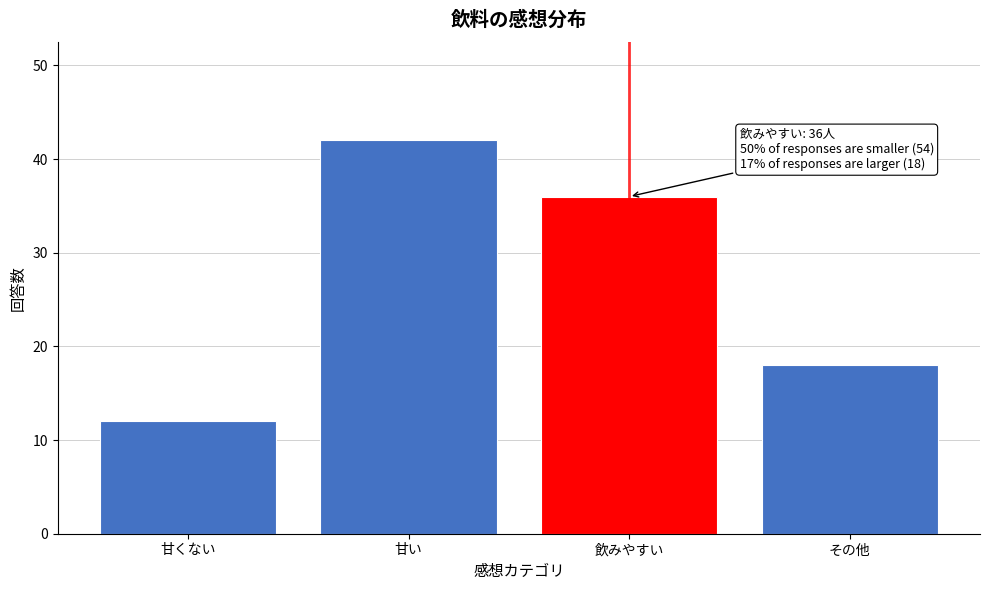

Reading left to right, extract all data points from this chart.

12	42	36	18